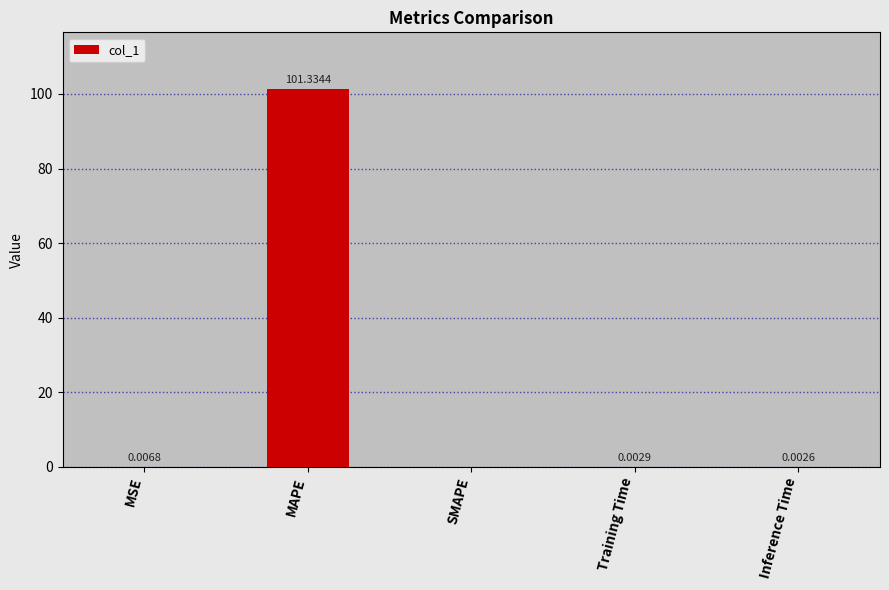

Read the value at MAPE.

101.3